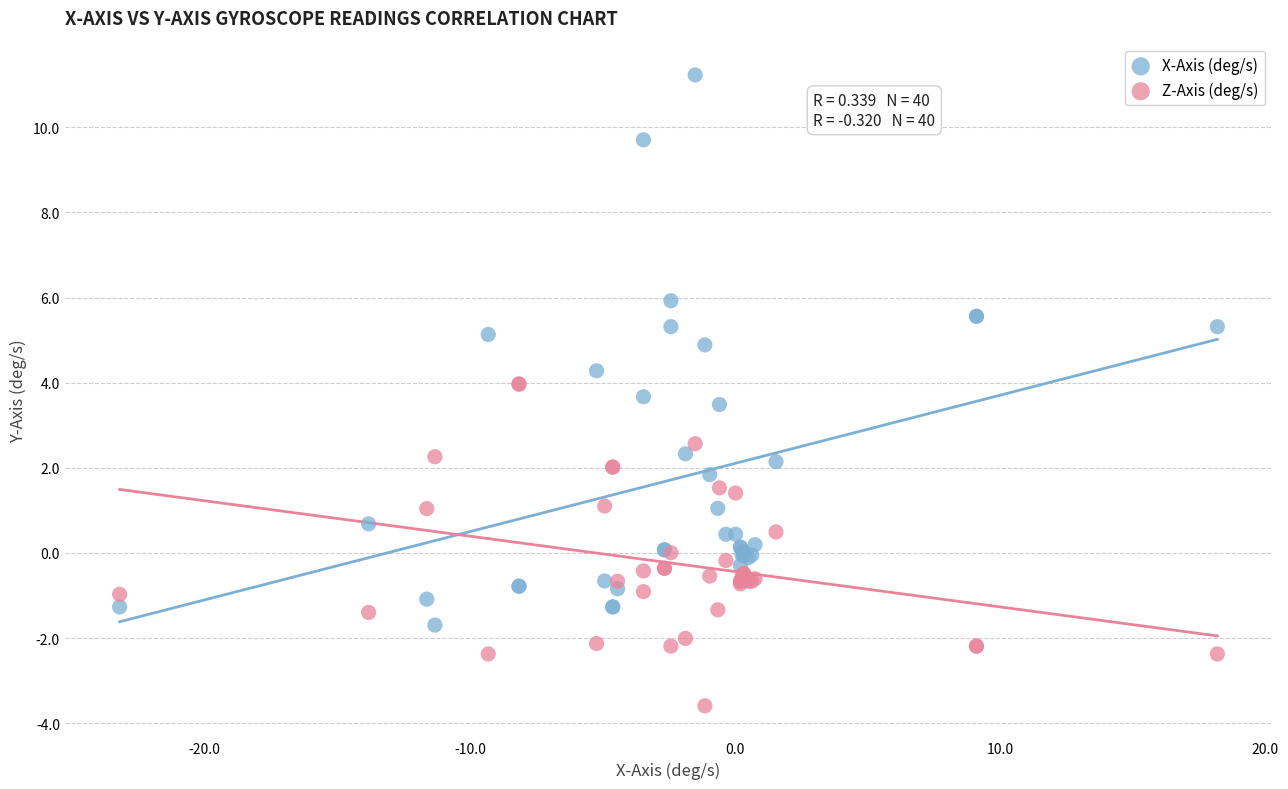

What are all the series names shown in the legend?

X-Axis (deg/s), Z-Axis (deg/s)